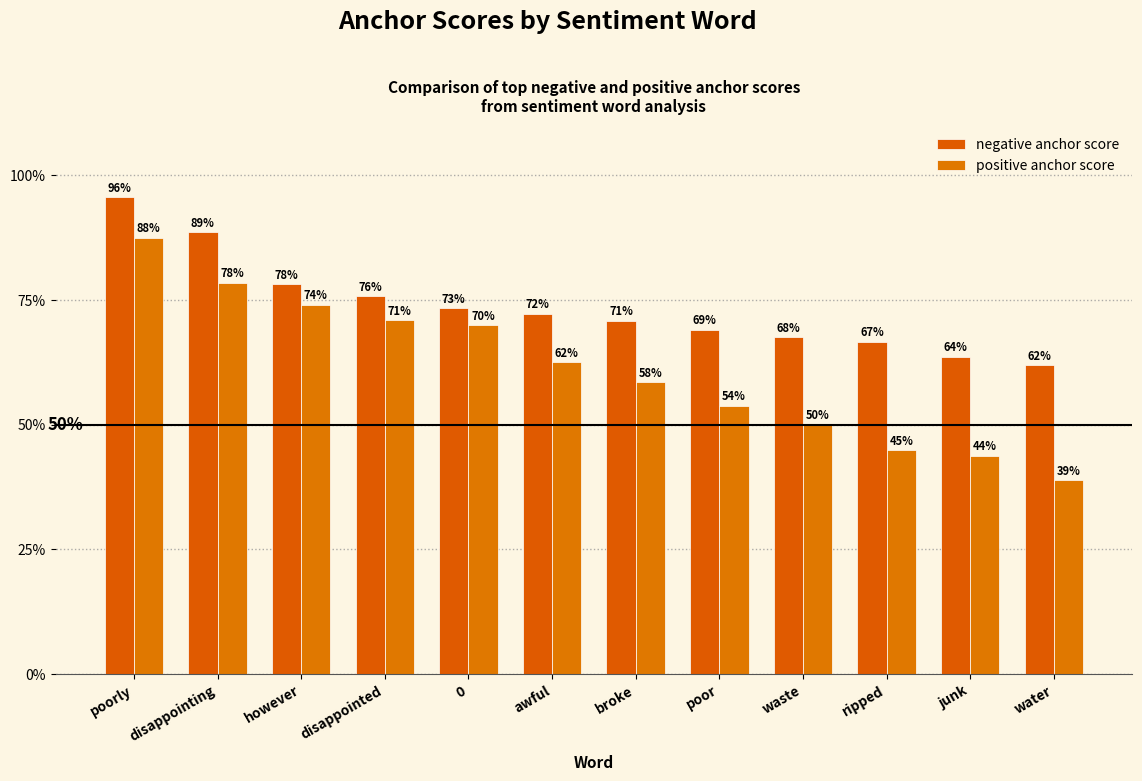

List the series in order of their overall mean, lowest first.

positive anchor score, negative anchor score